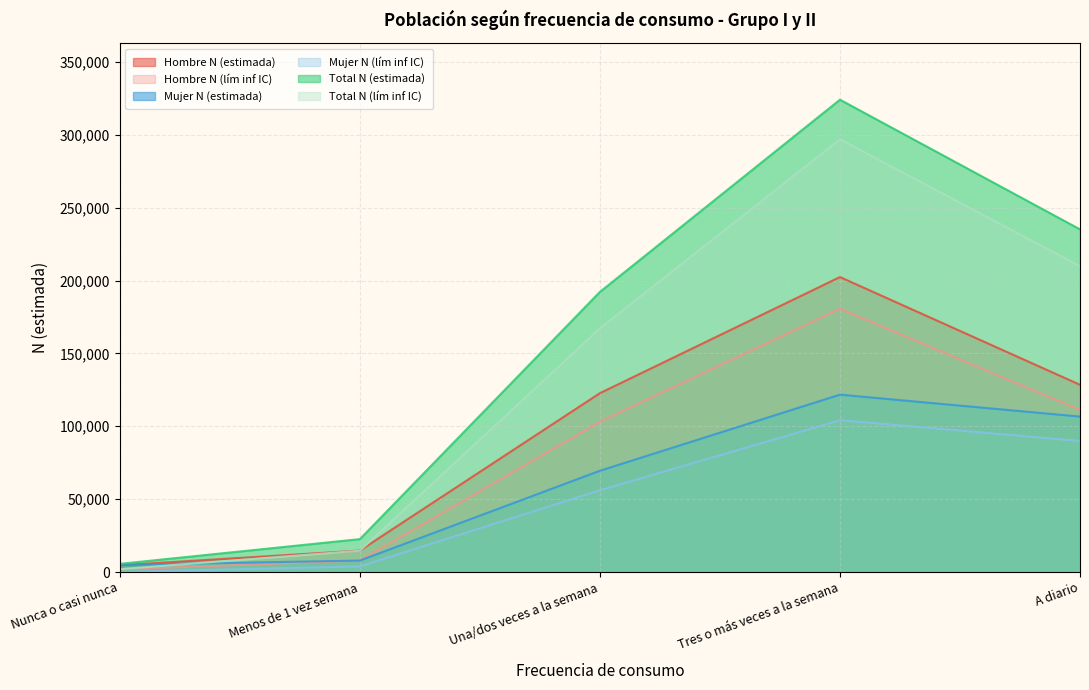

How many lines are shown in the chart?

6